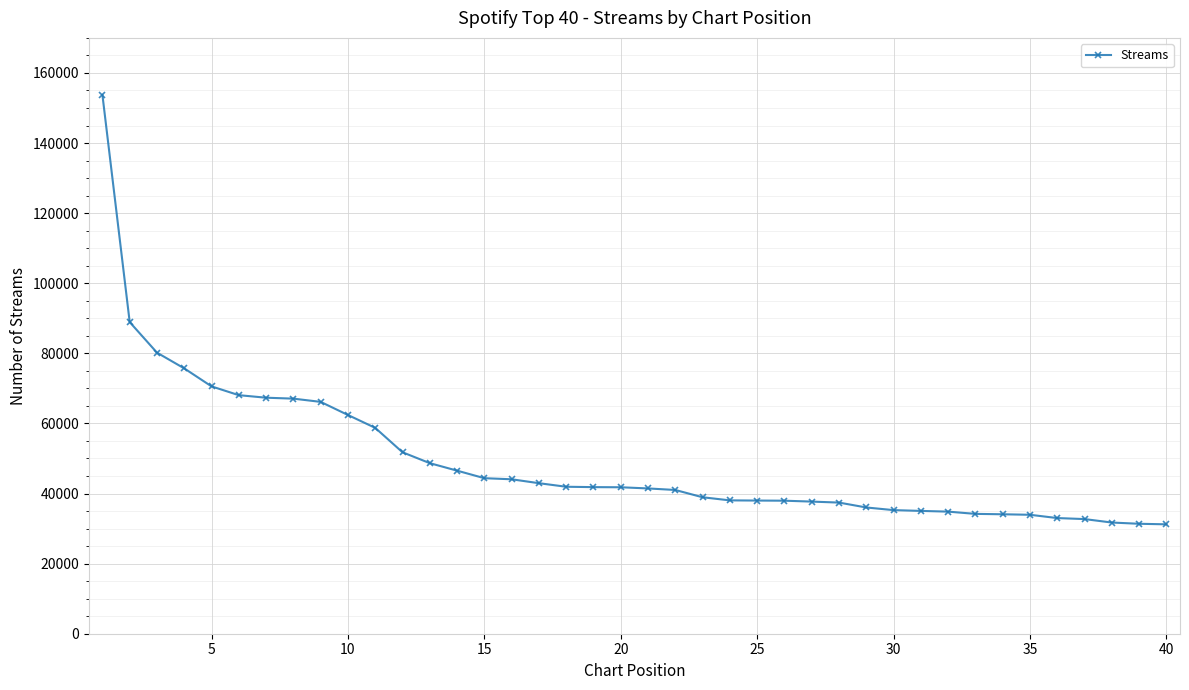

What is the sum of all values?

1976670